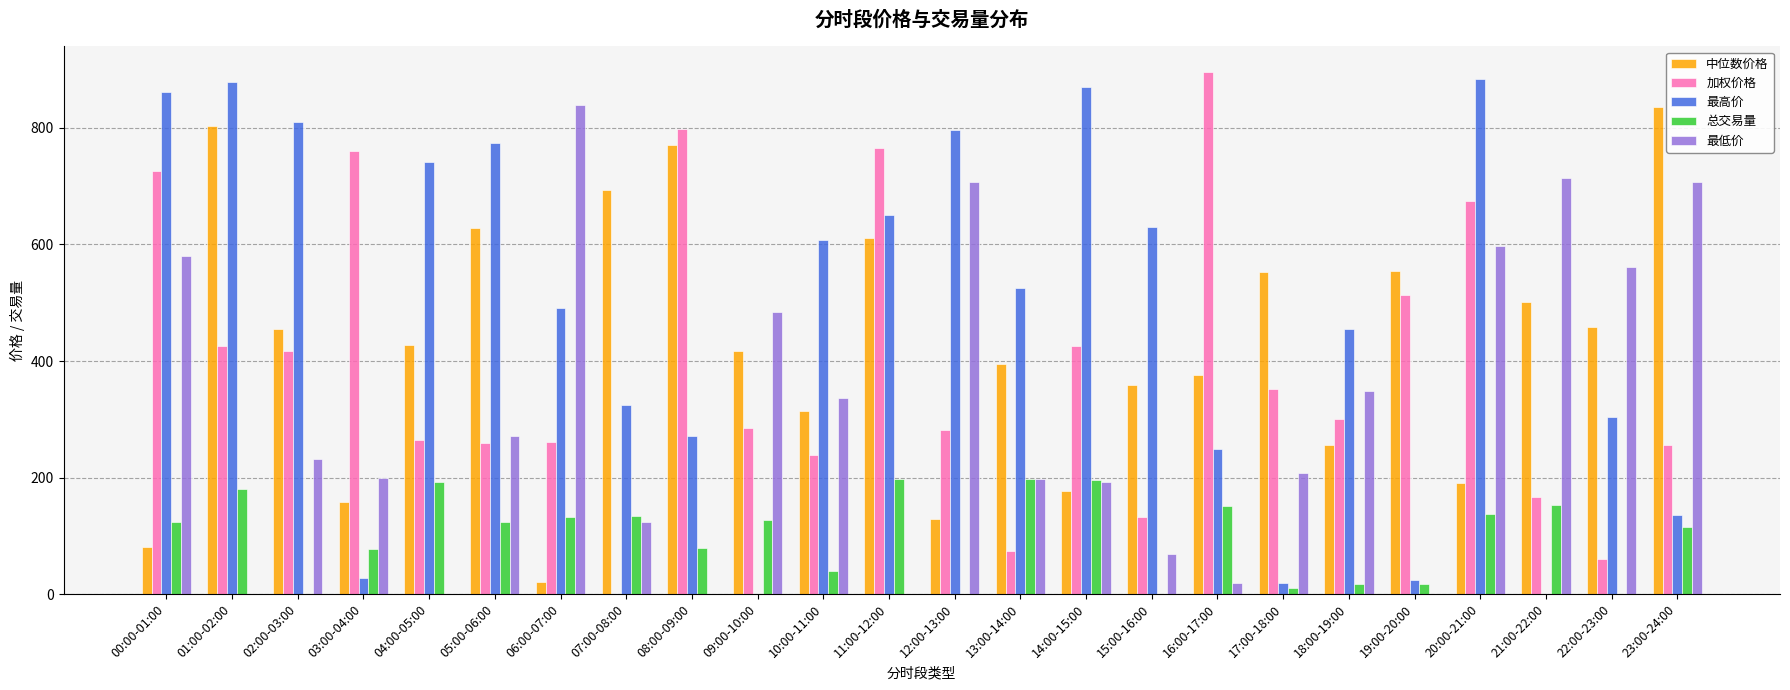

Is it true that 加权价格 equals 239.5 at 10:00-11:00?

True